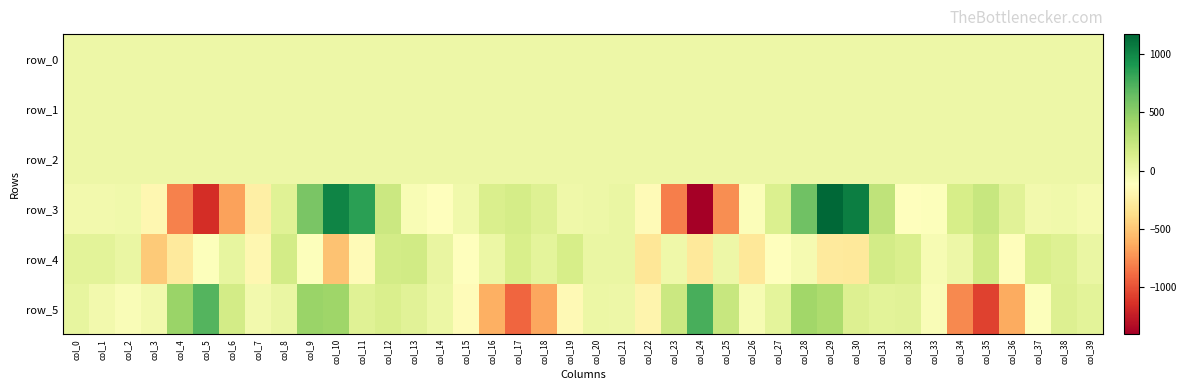

How many data points in row_4 are above 9?

20